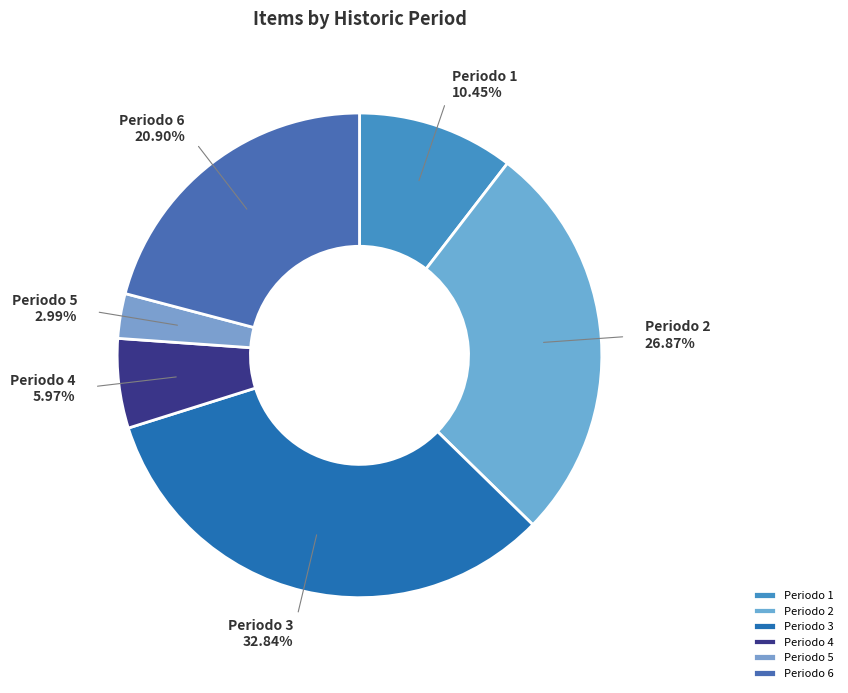

Count the number of slices in the pie.

6